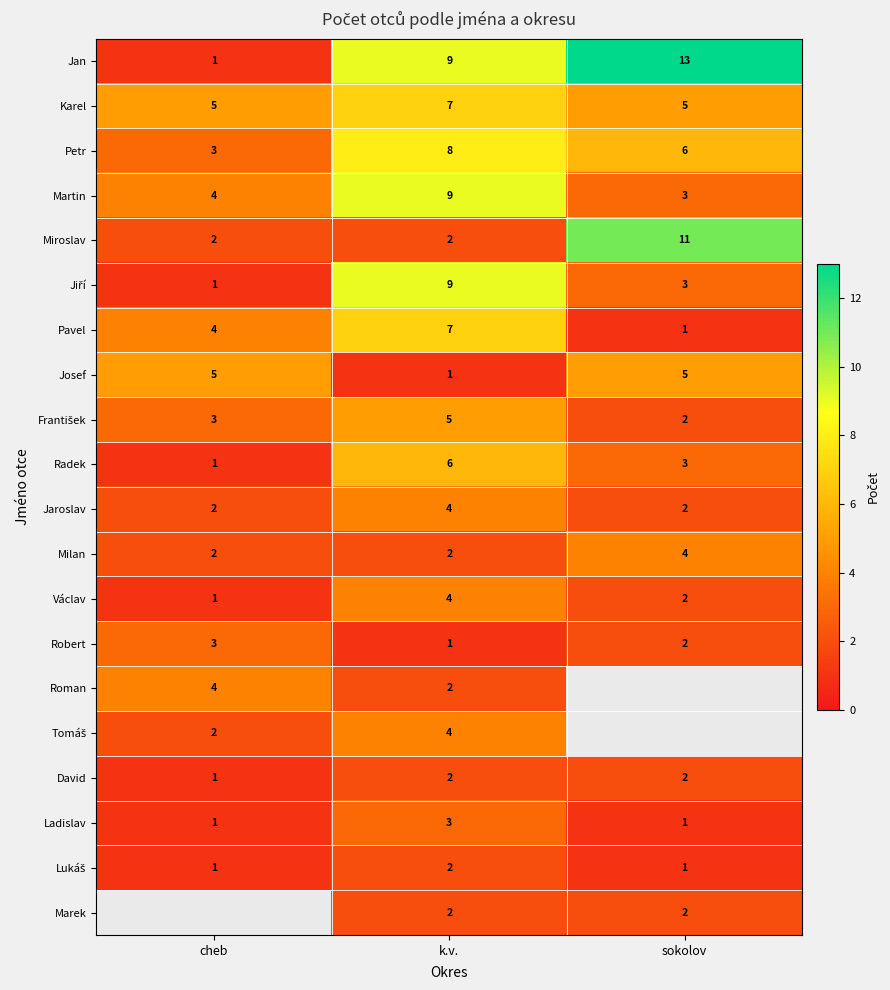

Count the Jan values in the range 1 to 13.

3